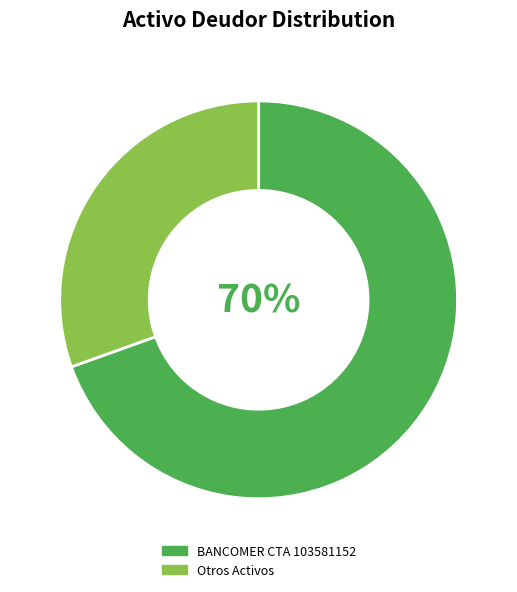

How many segments does this pie chart have?

2